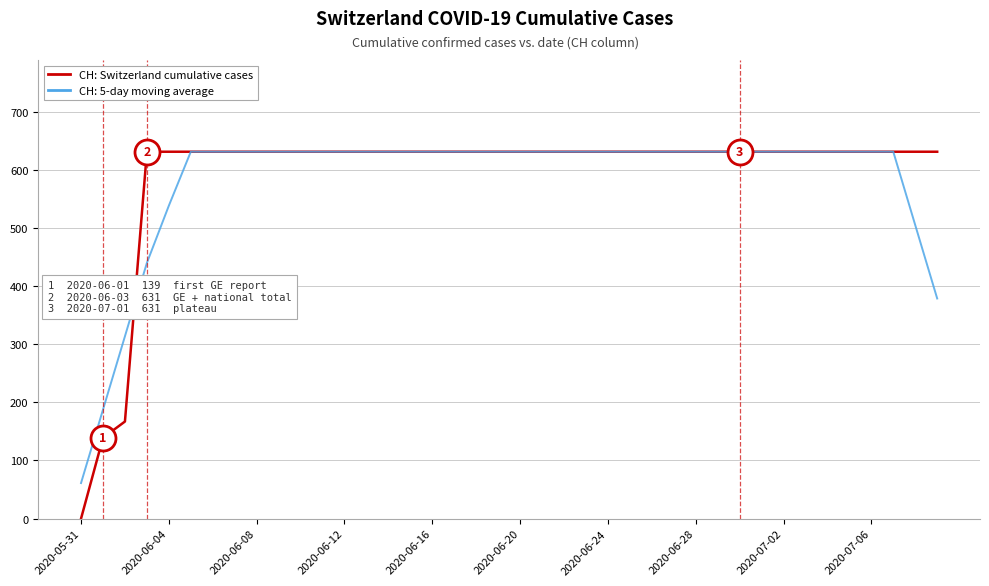

What is the maximum value shown in the chart?

631.0